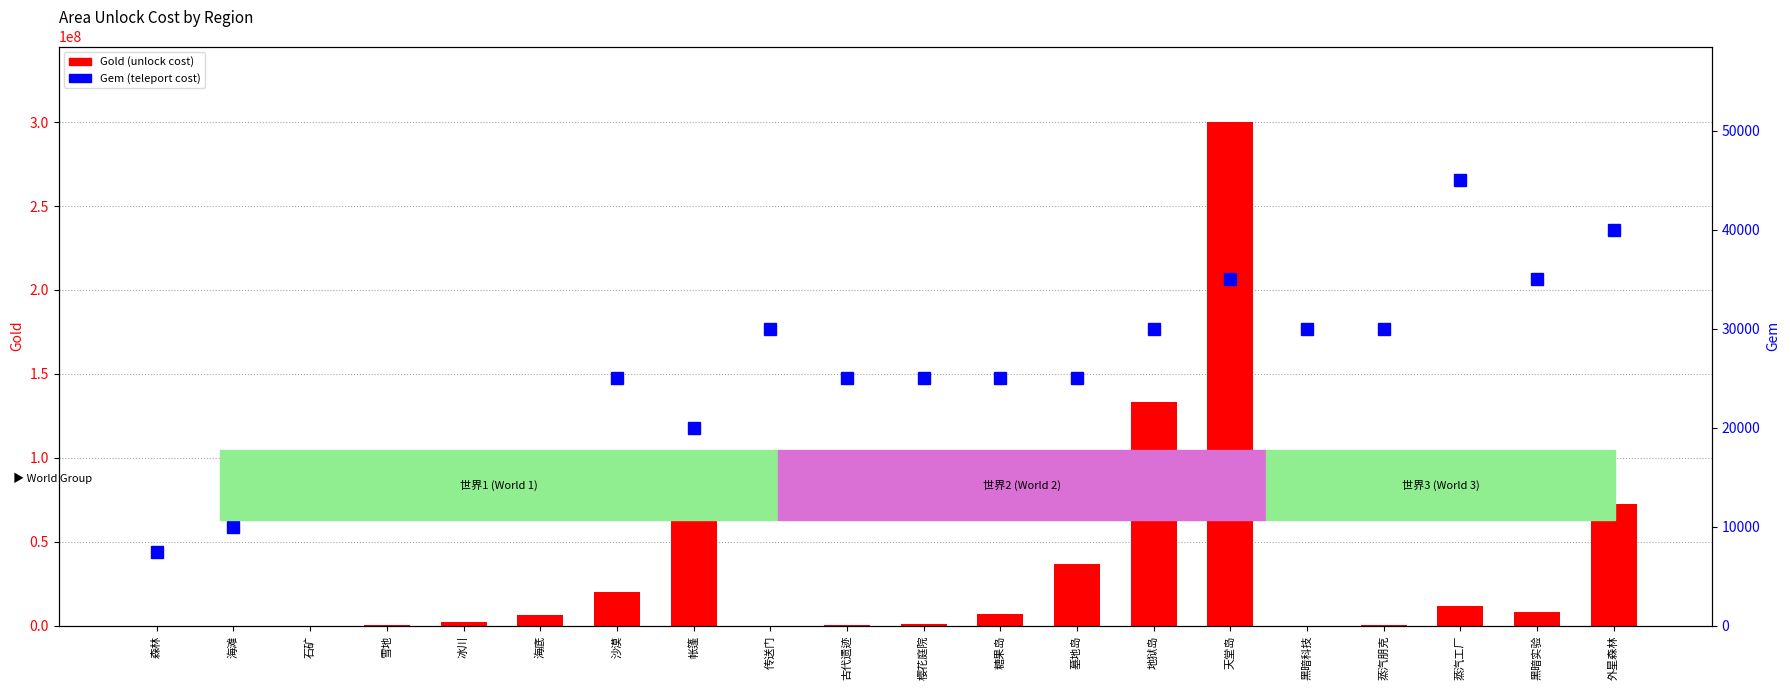

What are all the series names shown in the legend?

Gold (unlock cost), Gem (teleport cost)